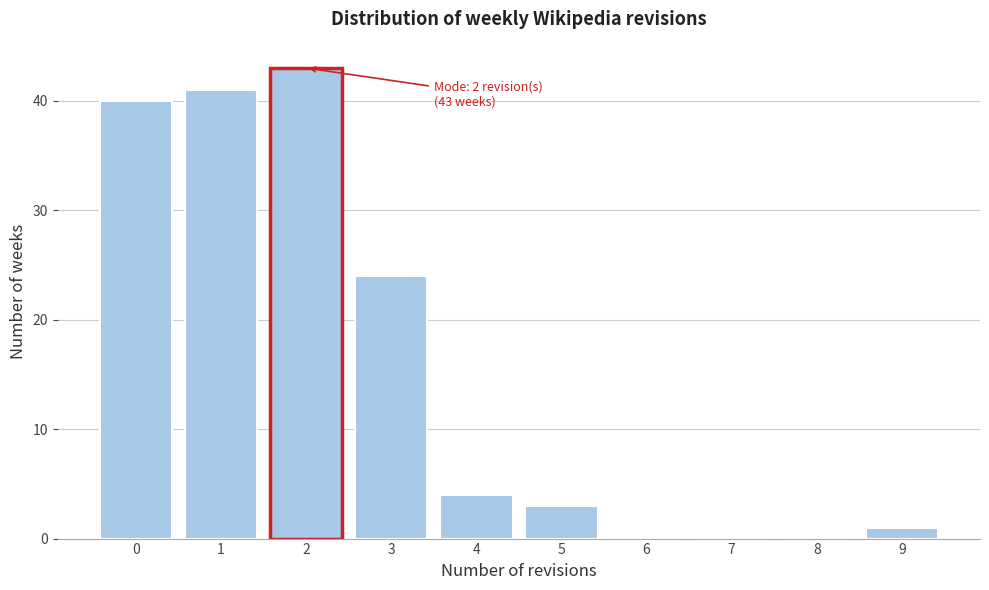

Over which range of the x-axis is the bar tallest?

1.5 to 2.5